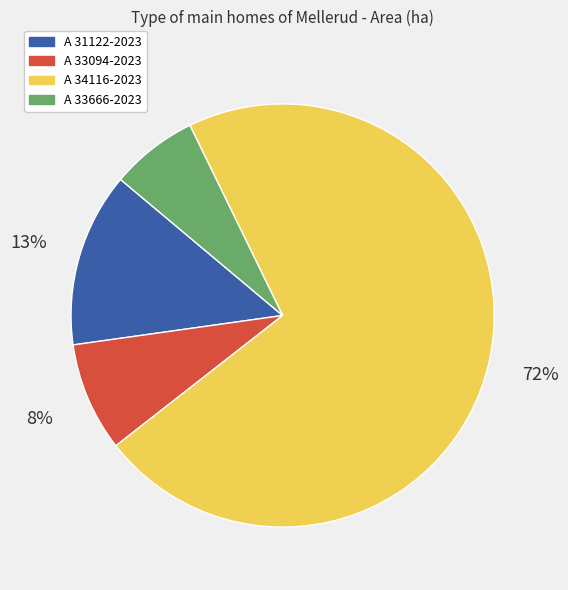

To the nearest percent, what is the difference between the largest and smallest slice percentages?

65%